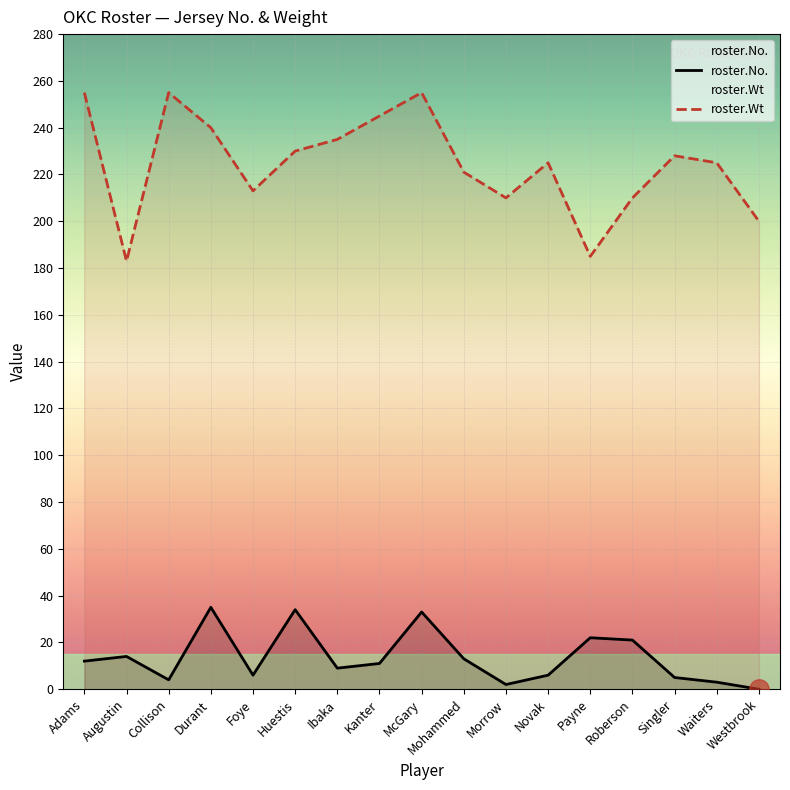

What is the spread (max minus min) of values at Morrow?

208